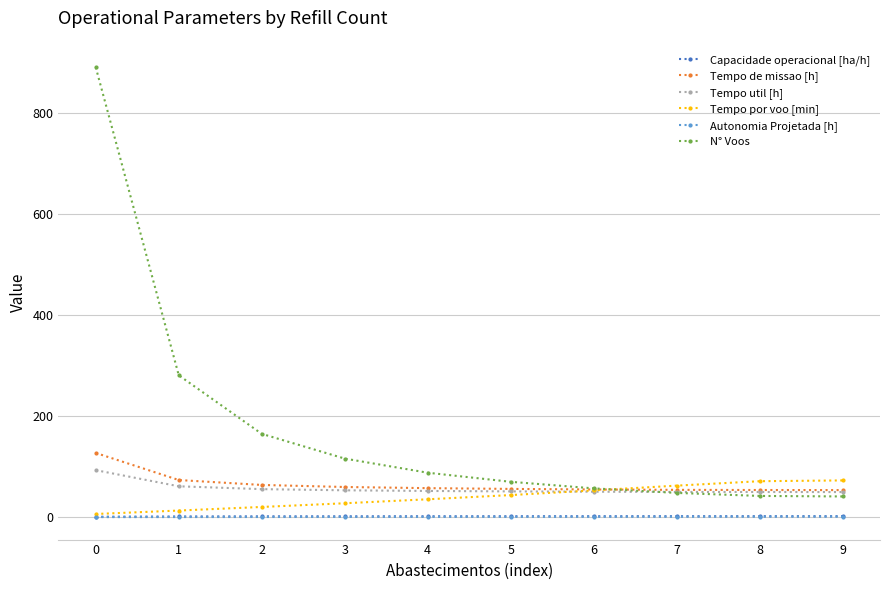

What is the highest value of the Capacidade operacional [ha/h] series?

1.9